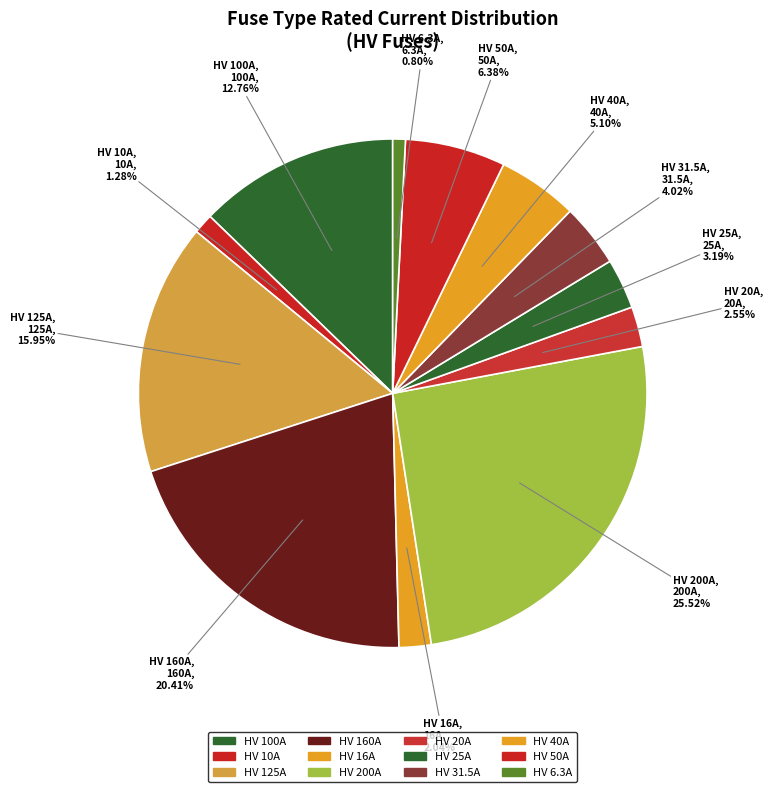

Which slice is the smallest?

HV 6.3A